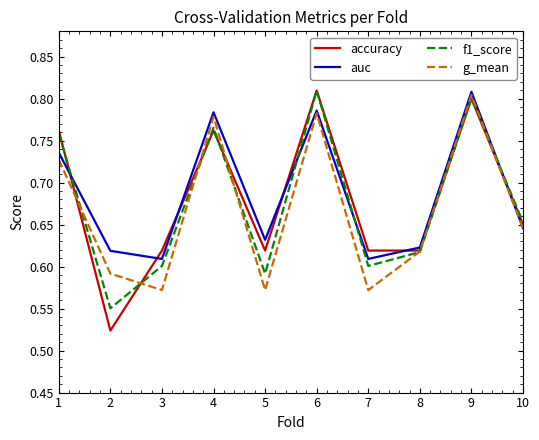

The value of auc at 9 is 0.5. True or false?

False